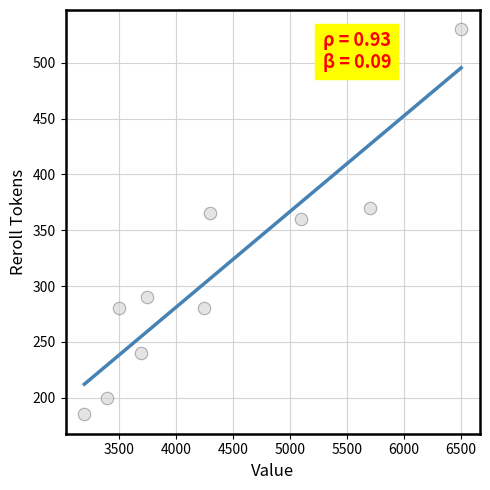

What is the range of Y values (max minus min)?

345